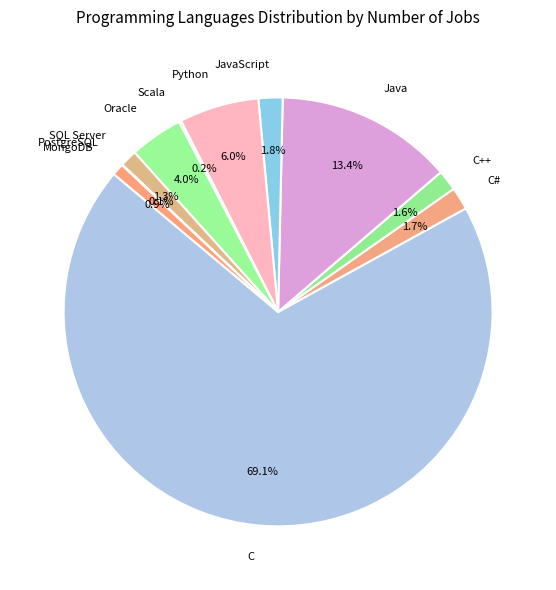

Between Java and JavaScript, which is larger?

Java